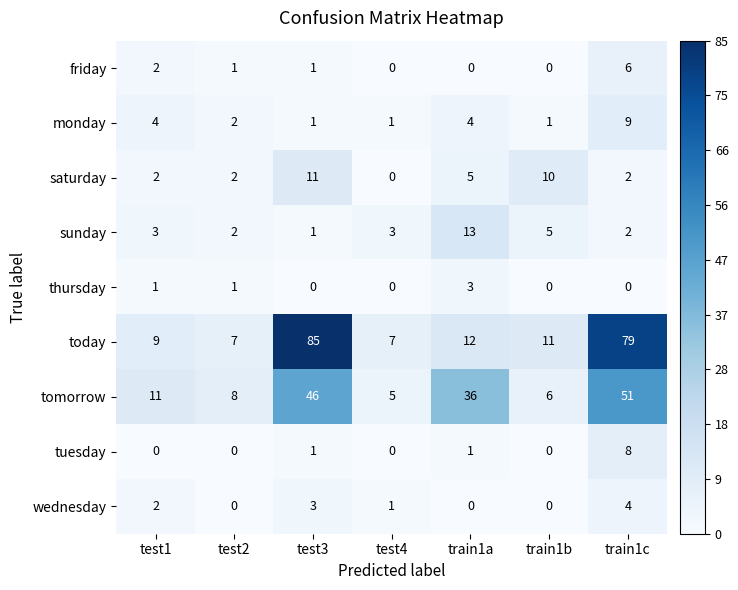

What is the sum of the saturday values at train1c and train1a?

7